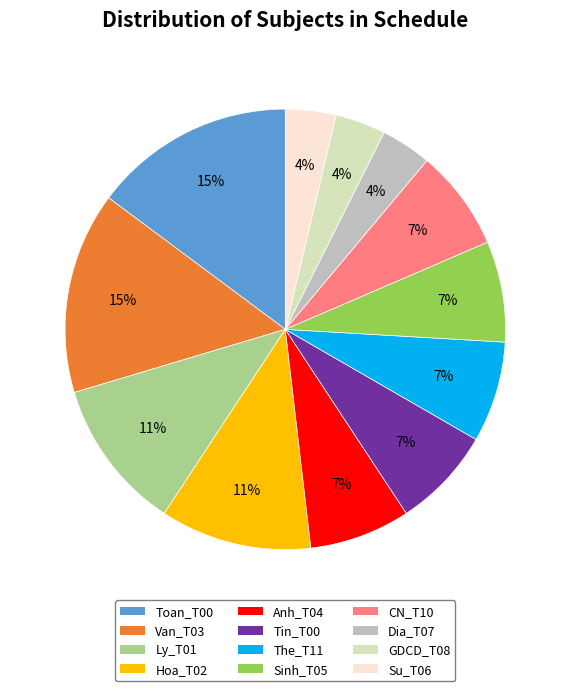

Does Anh_T04 account for over 50% of the chart?

No